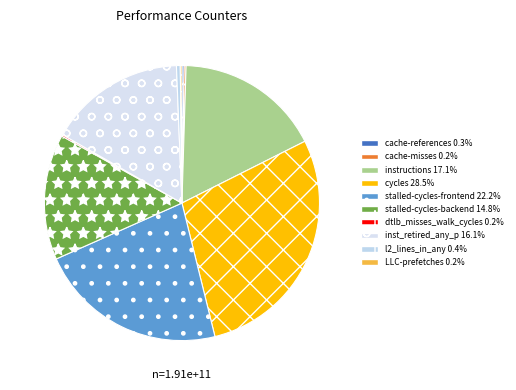

What is the total percentage of stalled-cycles-backend and stalled-cycles-frontend?

37.0%